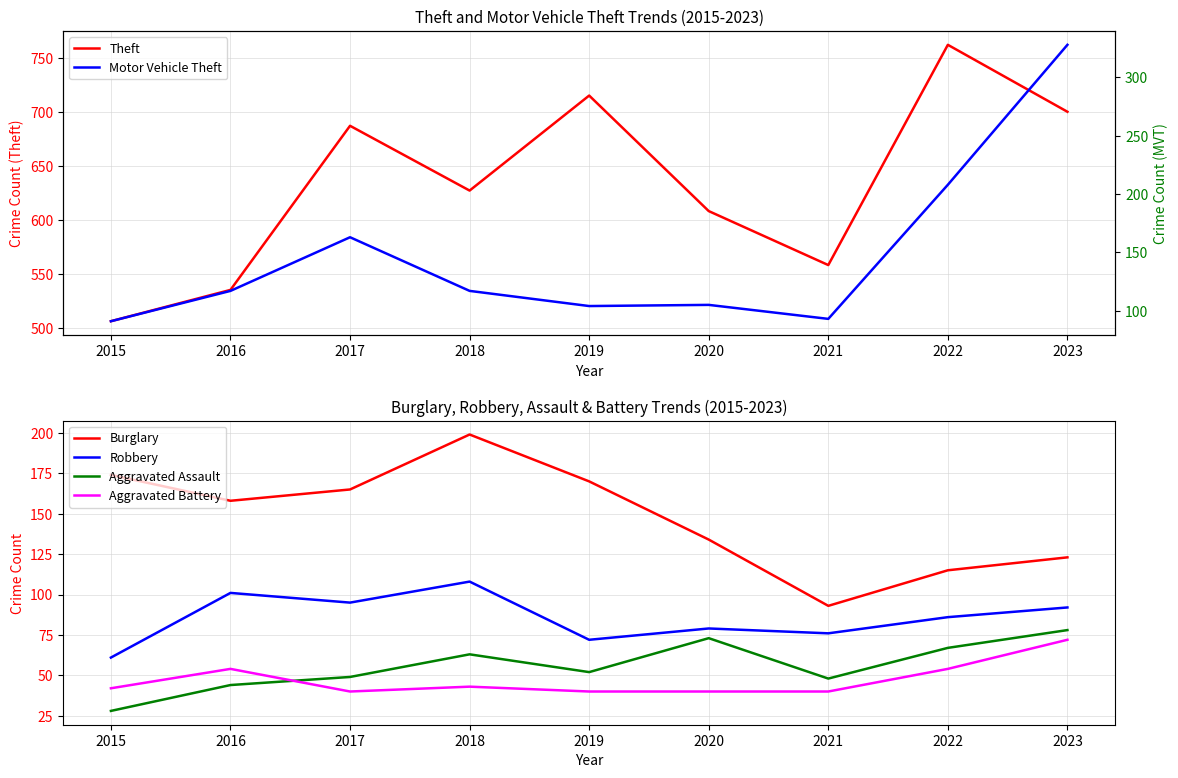

Which series has the largest total across all categories?

Theft